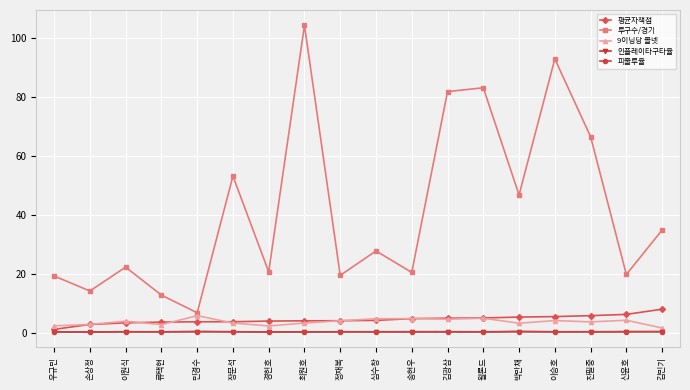

What is the minimum value for 평균자책점?

1.2